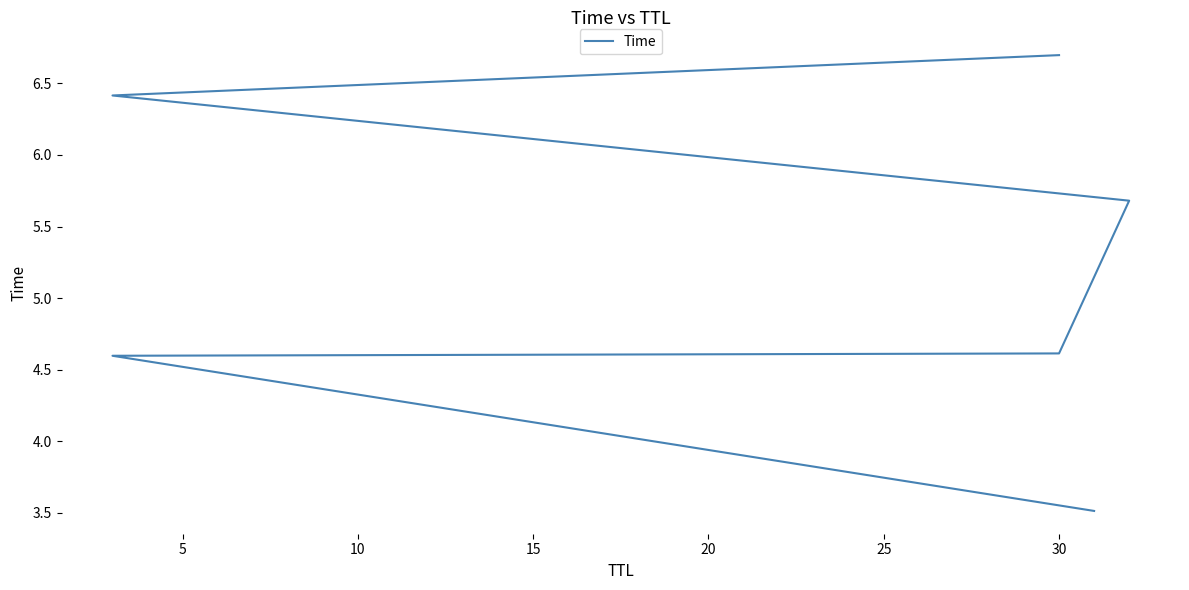

Reading left to right, list all the values displayed in this chart.

3.5	4.6	4.6	5.7	6.4	6.7